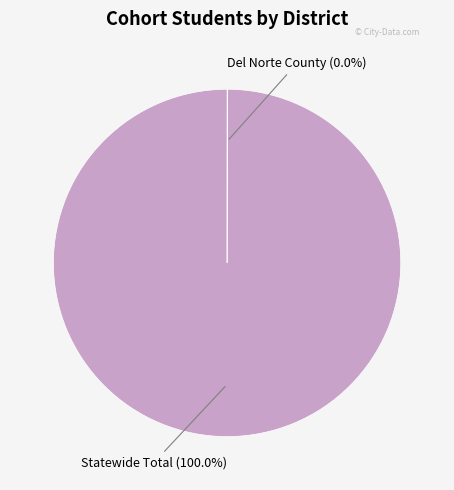

Is there a majority slice in this chart?

Yes